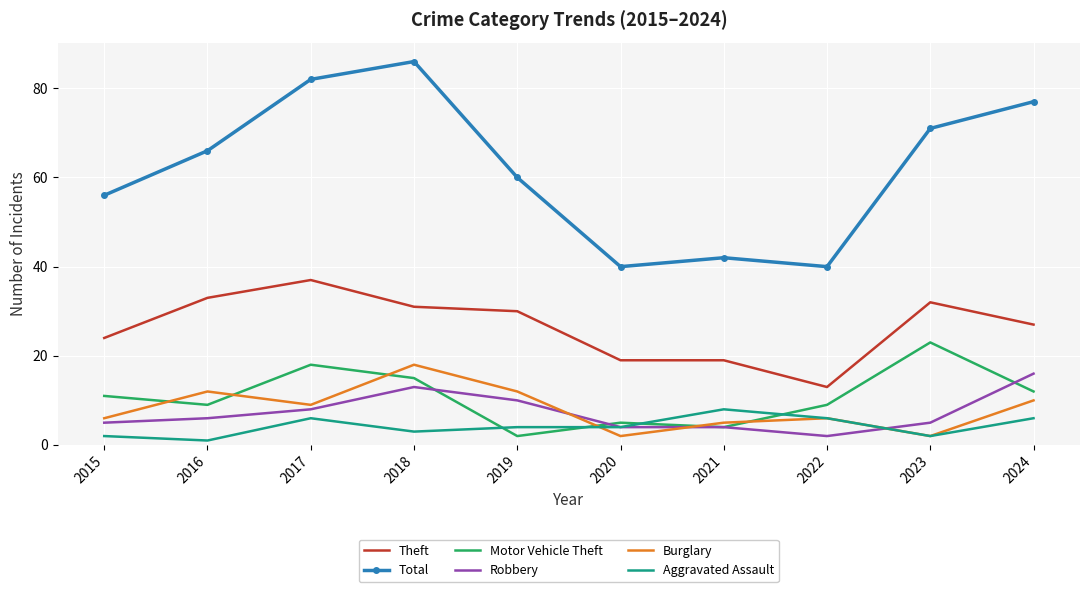

Is it true that Burglary equals 10 at 2024?

True